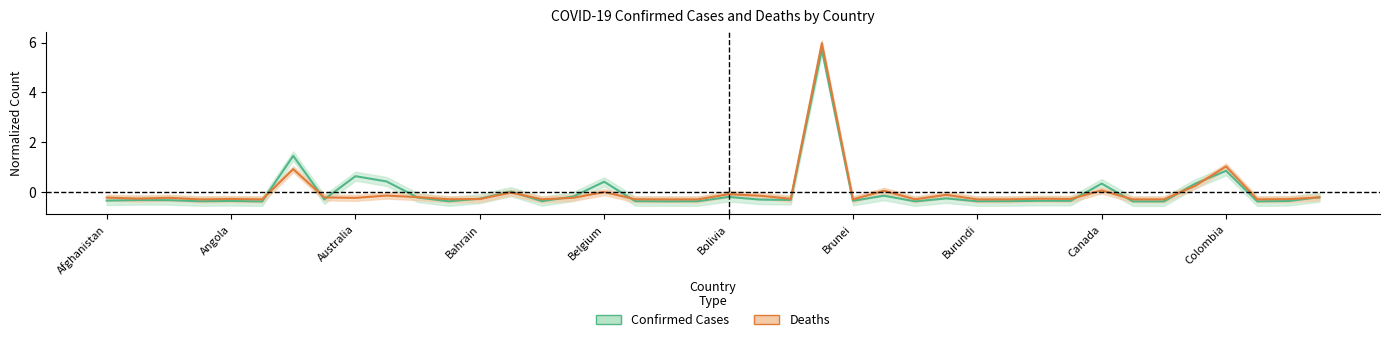

Where does the Deaths series first go above 0?

Argentina